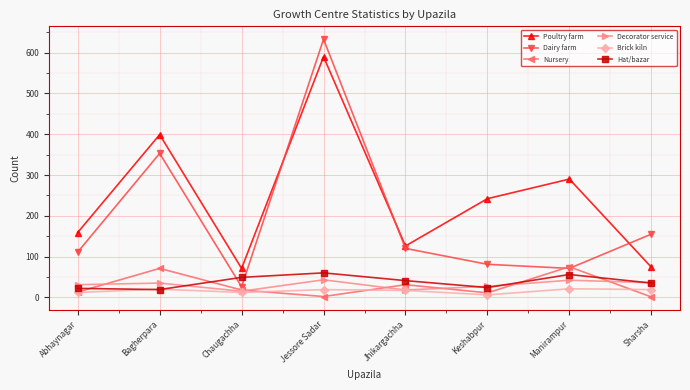

What is the value of the Decorator service point at the 3rd from the left?

15